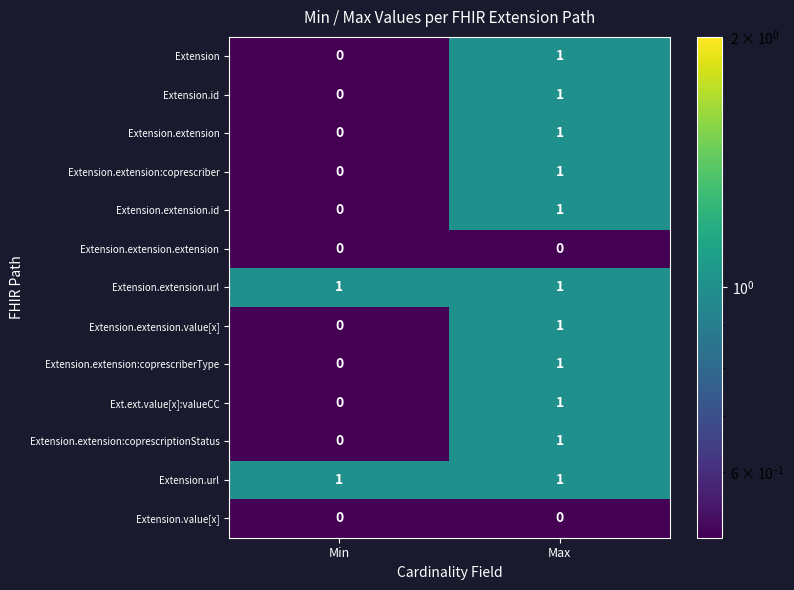

List the labels in order of Extension.extension:coprescriptionStatus value, smallest first.

Min, Max